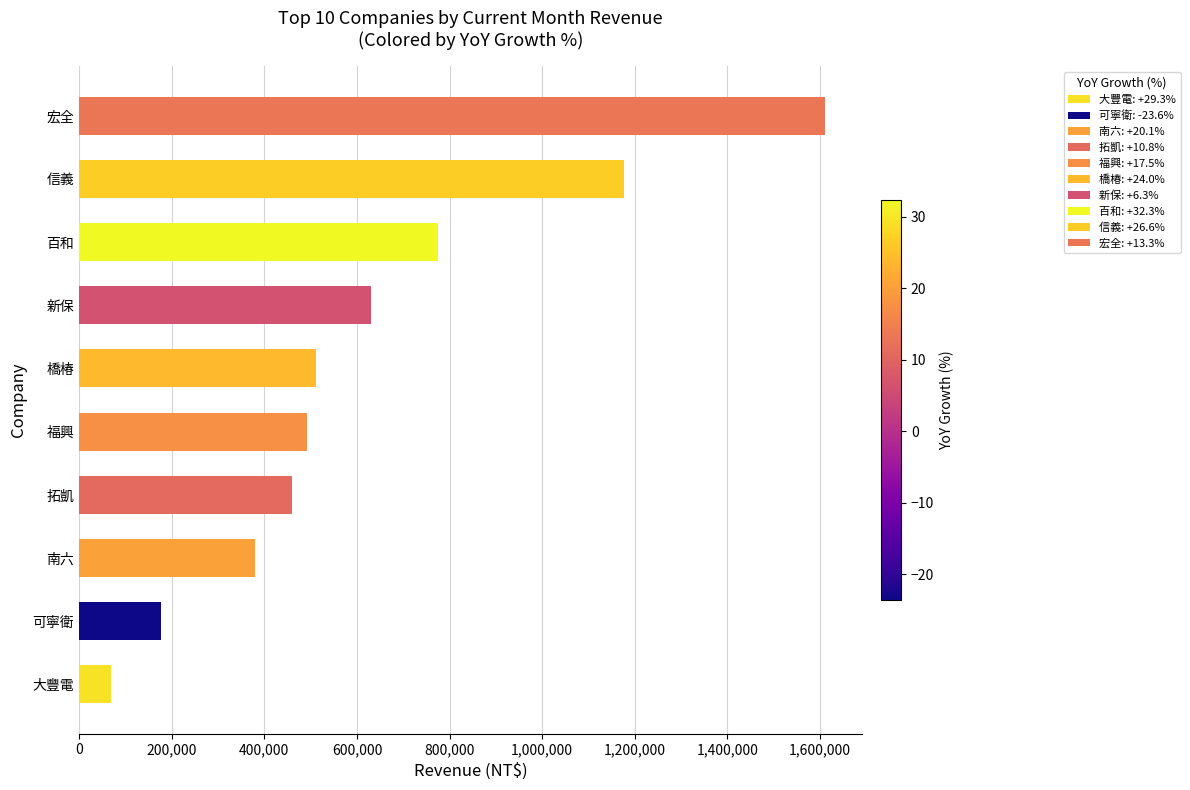

Between 信義 and 橋椿, which is larger?

信義